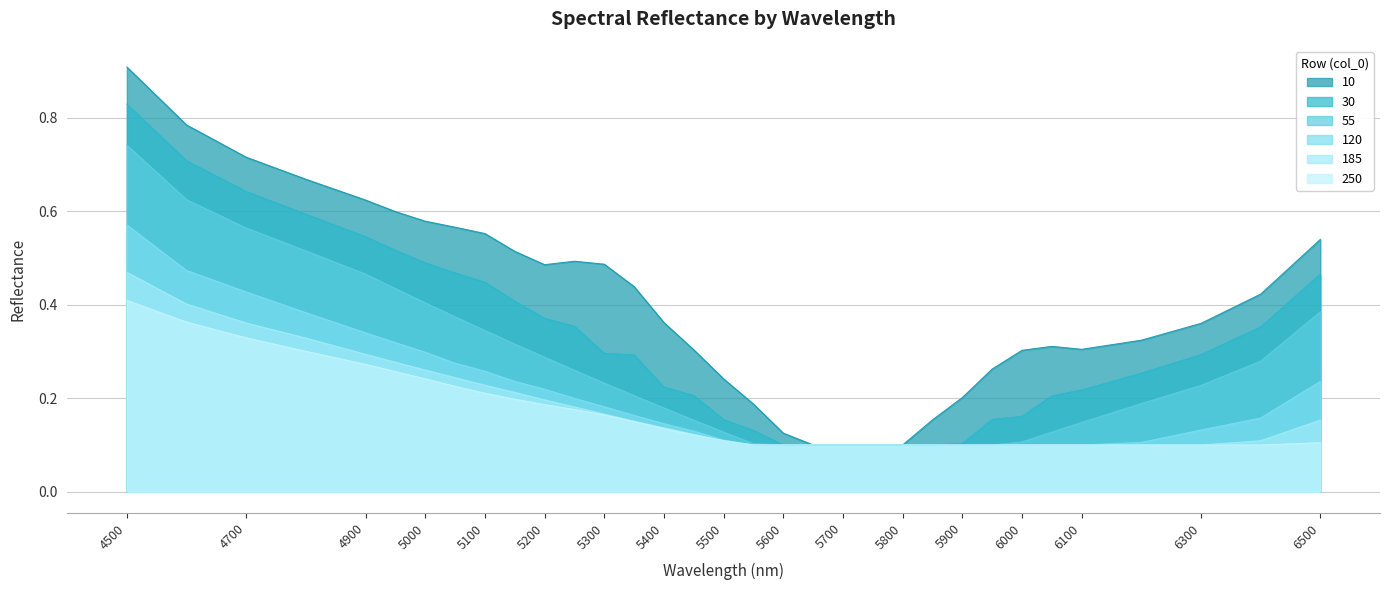

Rank the series by their maximum value, from lowest to highest.

250, 185, 120, 55, 30, 10